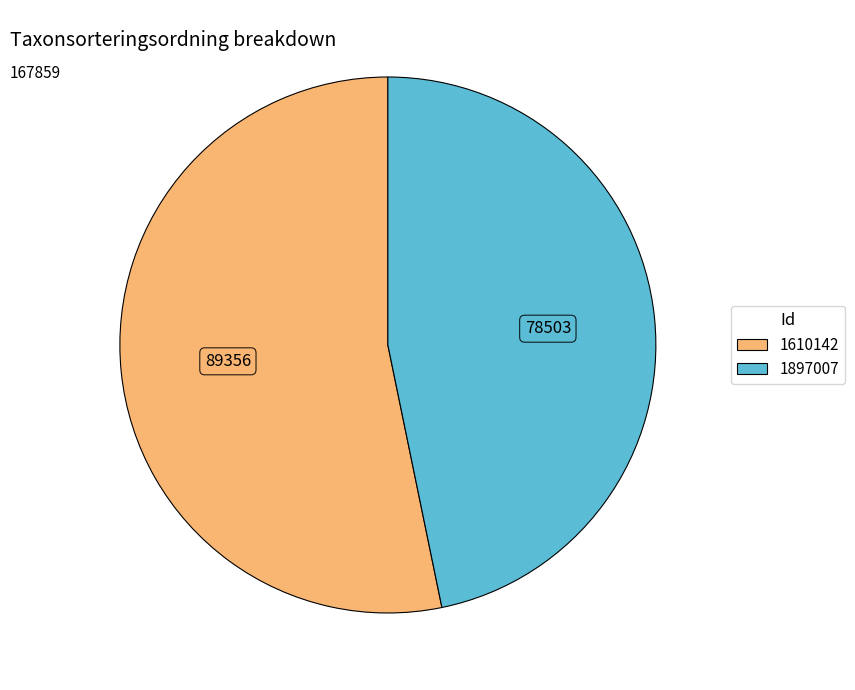

Is there a majority slice in this chart?

Yes